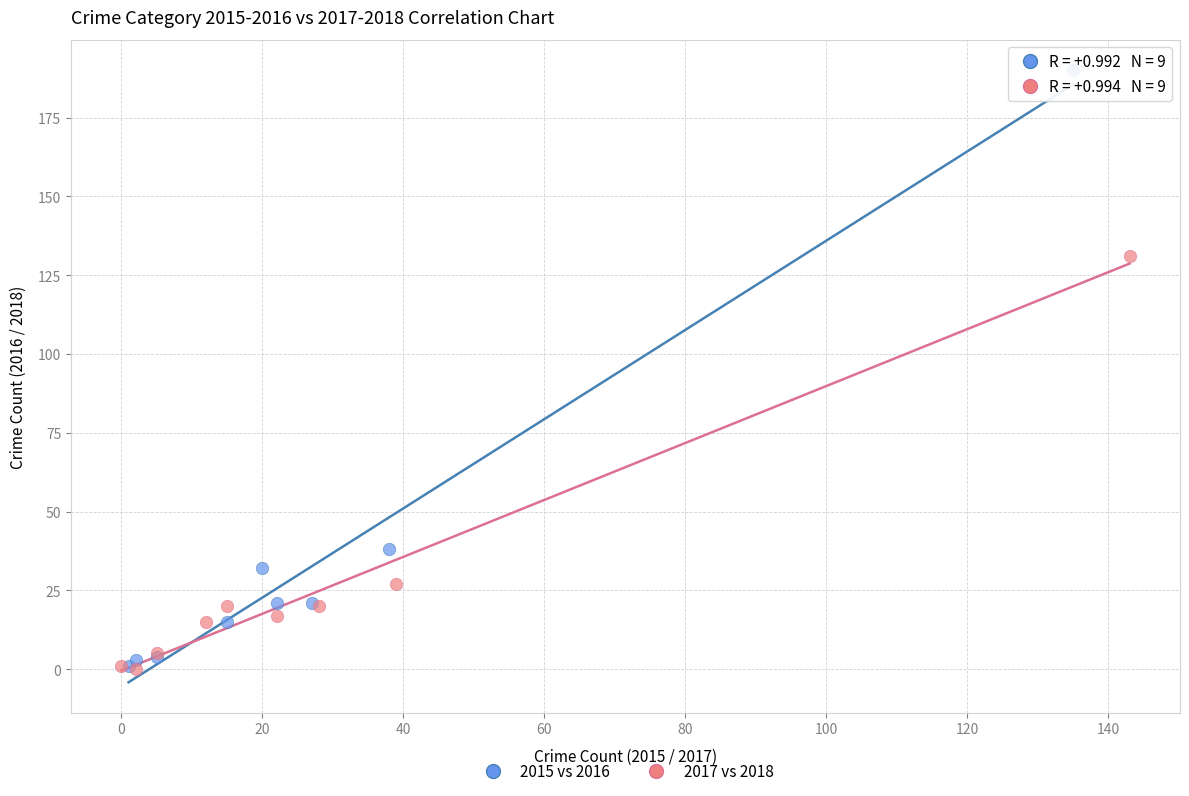

Which series reaches the maximum Y coordinate?

2015 vs 2016